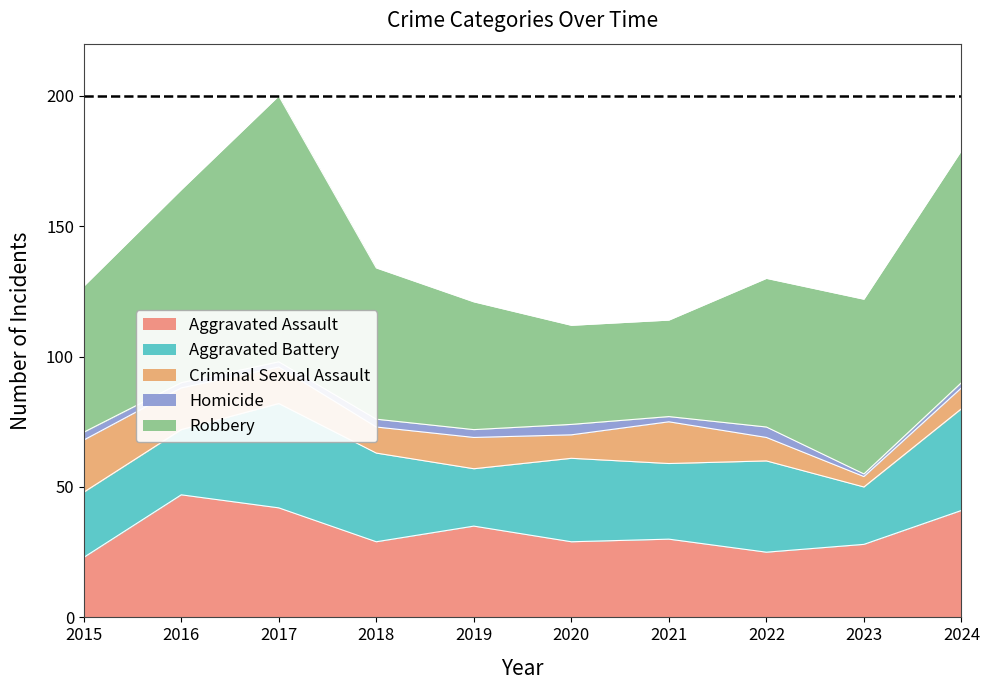

What are all the series names shown in the legend?

Aggravated Assault, Aggravated Battery, Criminal Sexual Assault, Homicide, Robbery